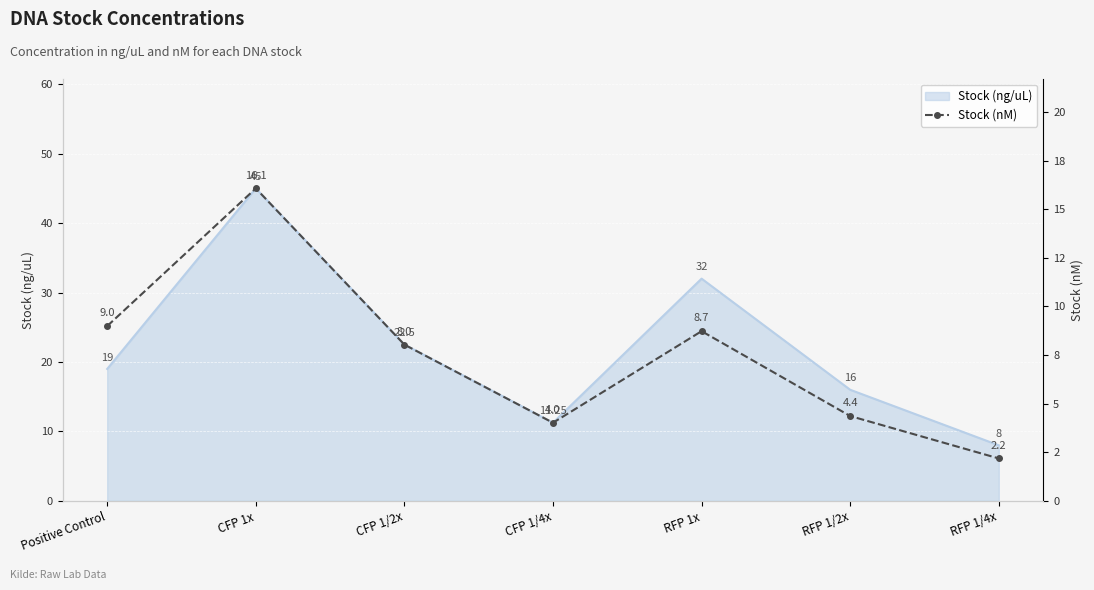

What position from the left is RFP 1/2x?

6